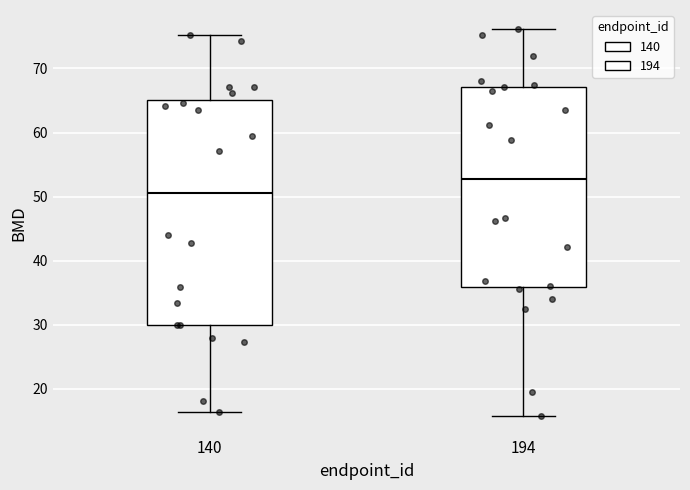

Reading left to right, transcribe this box plot: for each box, give where its median line is, the range the box spans, and where its two whiskers end, as read against the y-axis. The values are not printed on the chart, so give them approximately, as read against the axis.

140: median 51, box 30 to 65, whiskers 16 to 75
194: median 53, box 36 to 67, whiskers 16 to 76